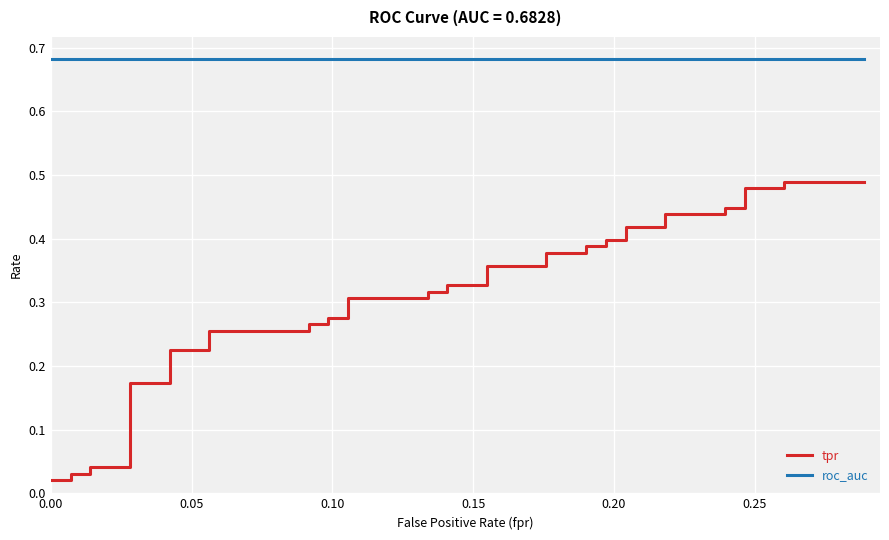

Count the number of categories in the chart.

40